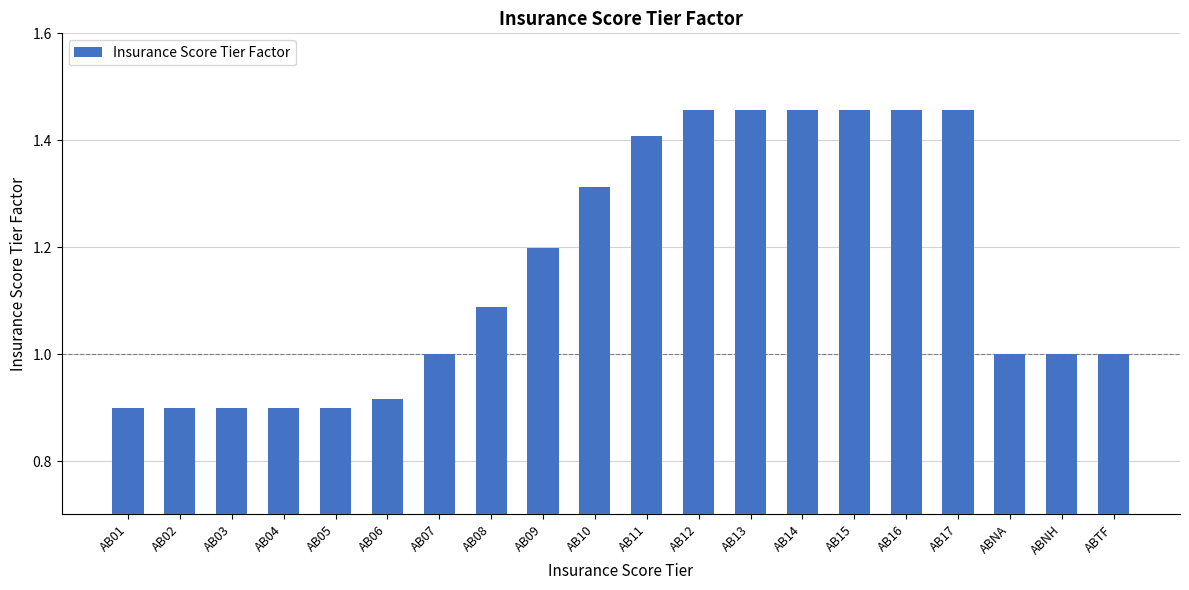

What is the average value?

1.2